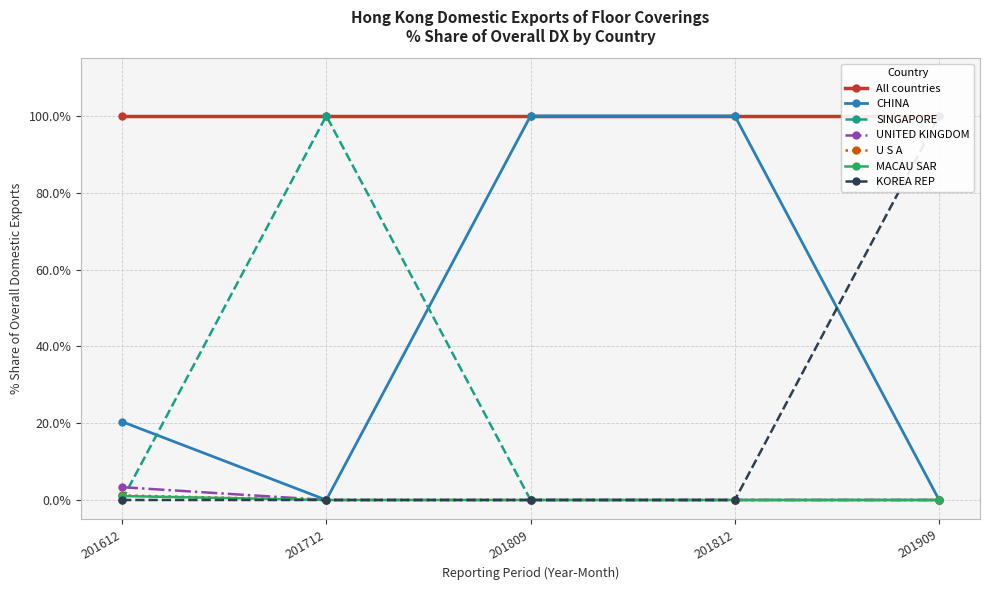

Does the chart have visible grid lines?

Yes